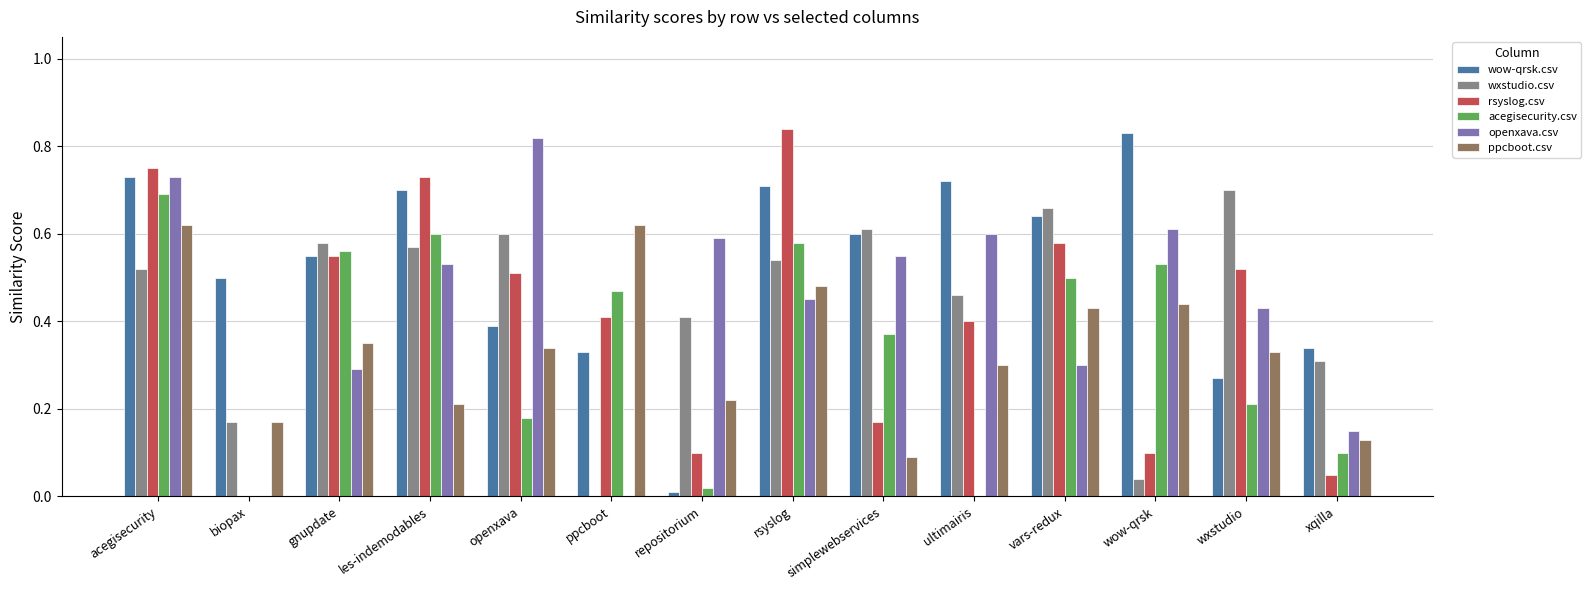

Which series changed the most between les-indemodables and openxava?

acegisecurity.csv